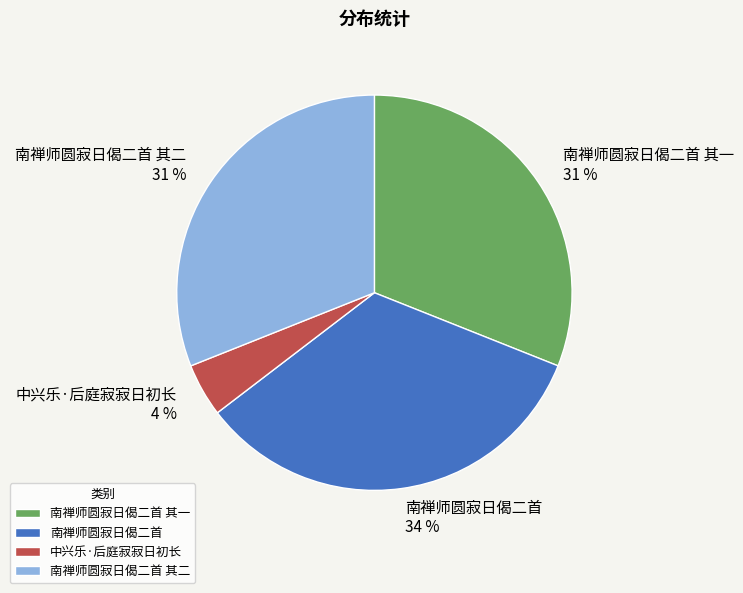

Approximately how many times larger is the value at 南禅师圆寂日偈二首 其一 compared to 南禅师圆寂日偈二首?

0.9